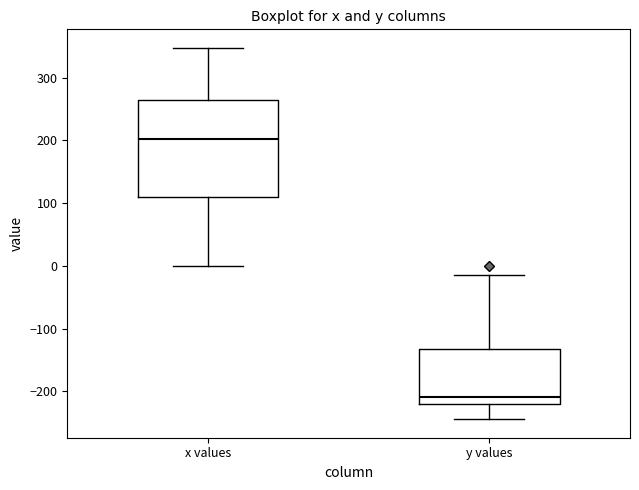

Reading left to right, transcribe this box plot: for each box, give where its median line is, the range the box spans, and where its two whiskers end, as read against the y-axis. The values are not printed on the chart, so give them approximately, as read against the axis.

x values: median 200, box 110 to 260, whiskers 0 to 350
y values: median -210, box -220 to -130, whiskers -240 to -10